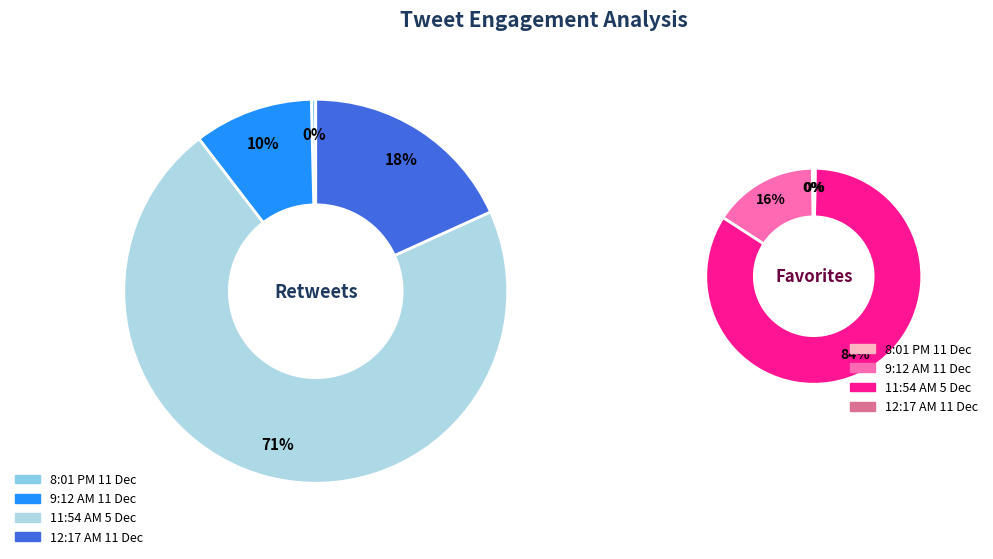

True or false: 12:17 AM - 11 Dec 2015 accounts for 1% of the total.

False